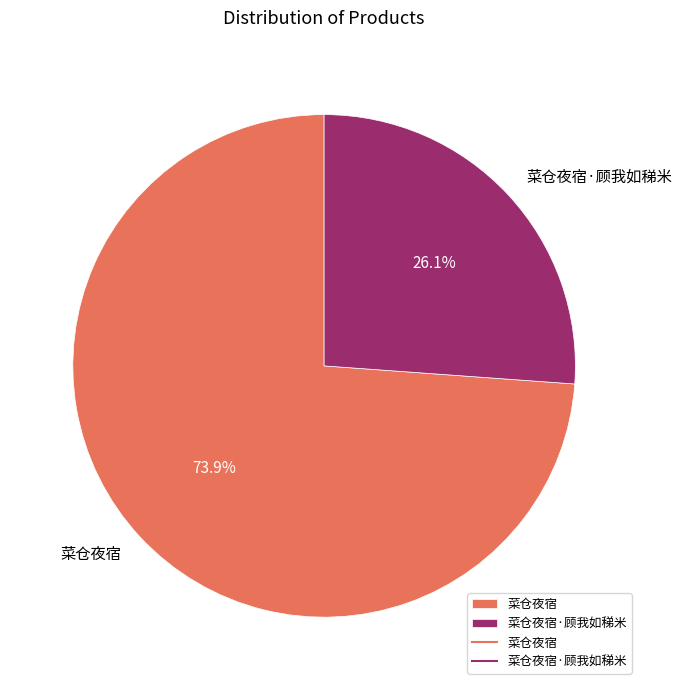

What portion of the pie excludes 菜仓夜宿·顾我如稊米?

73.9%